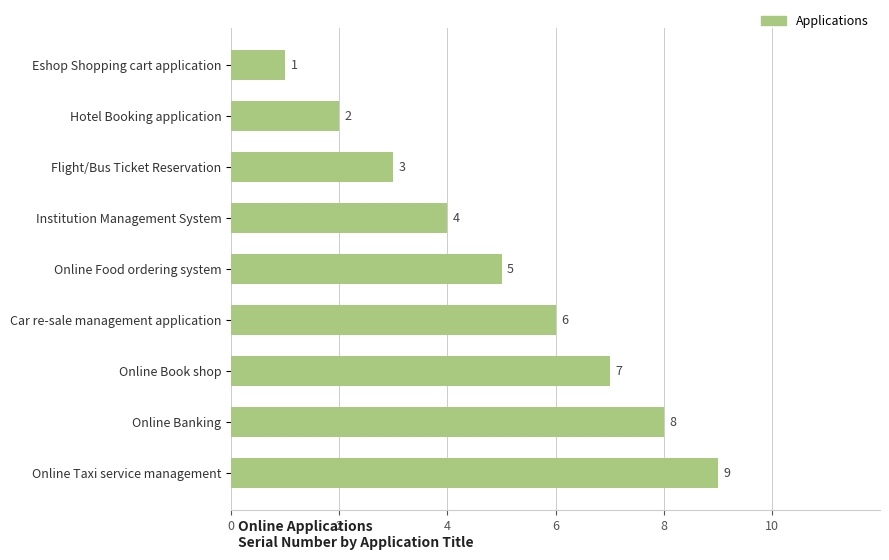

The value at Flight/Bus Ticket Reservation is 3. True or false?

True